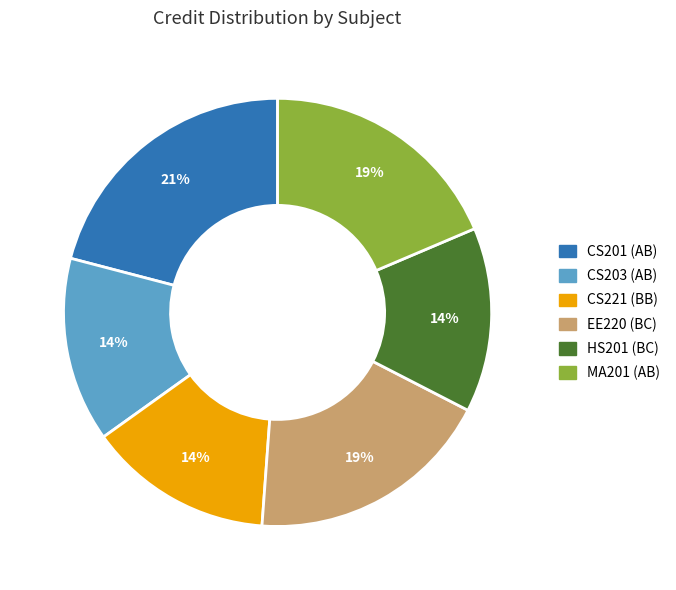

How many segments does this pie chart have?

6